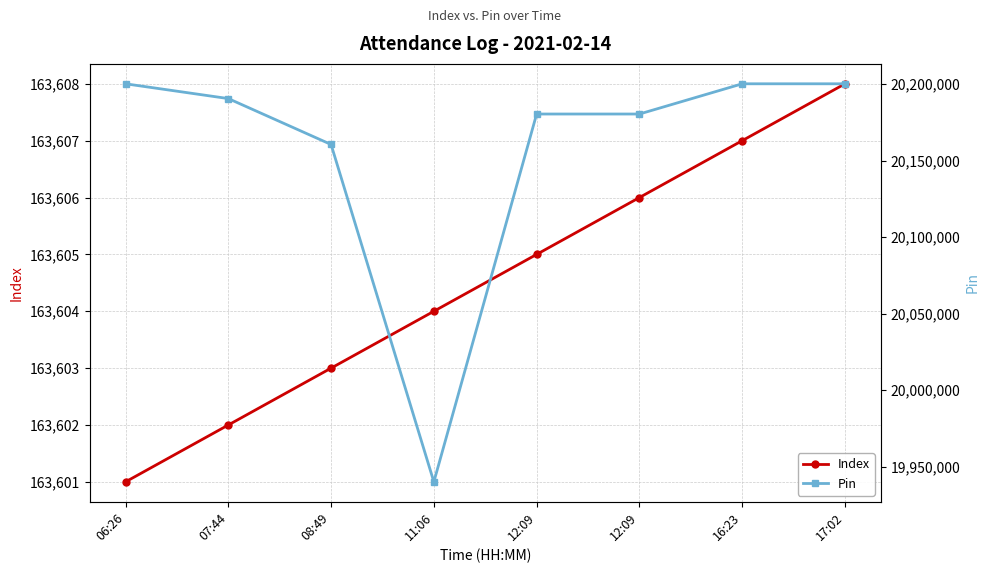

What is the difference between the second highest and second lowest values in the Index series?

5